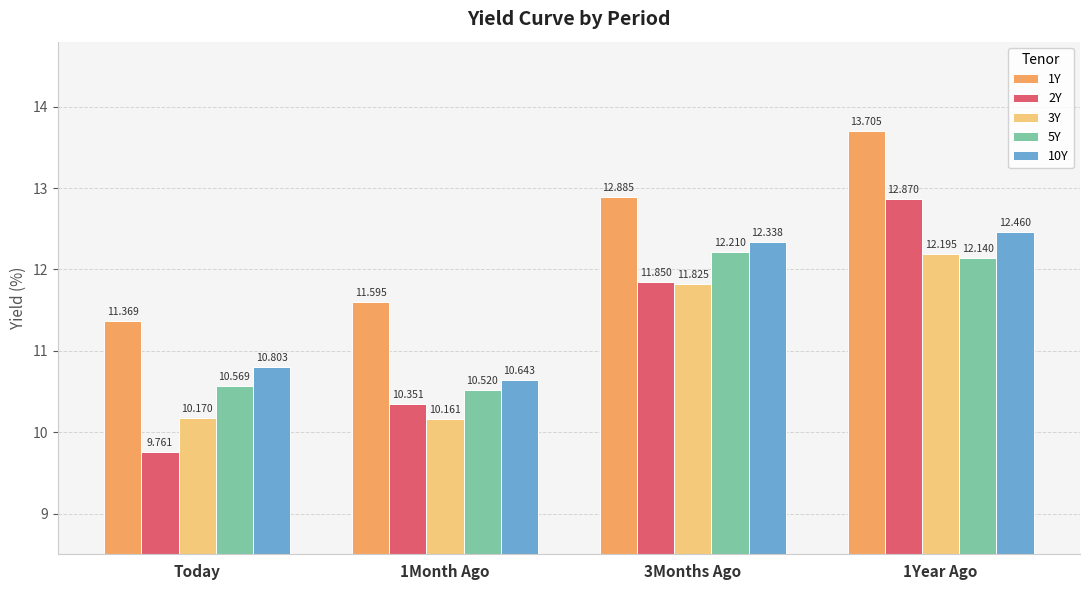

What is the lowest value of the 5Y series?

10.5